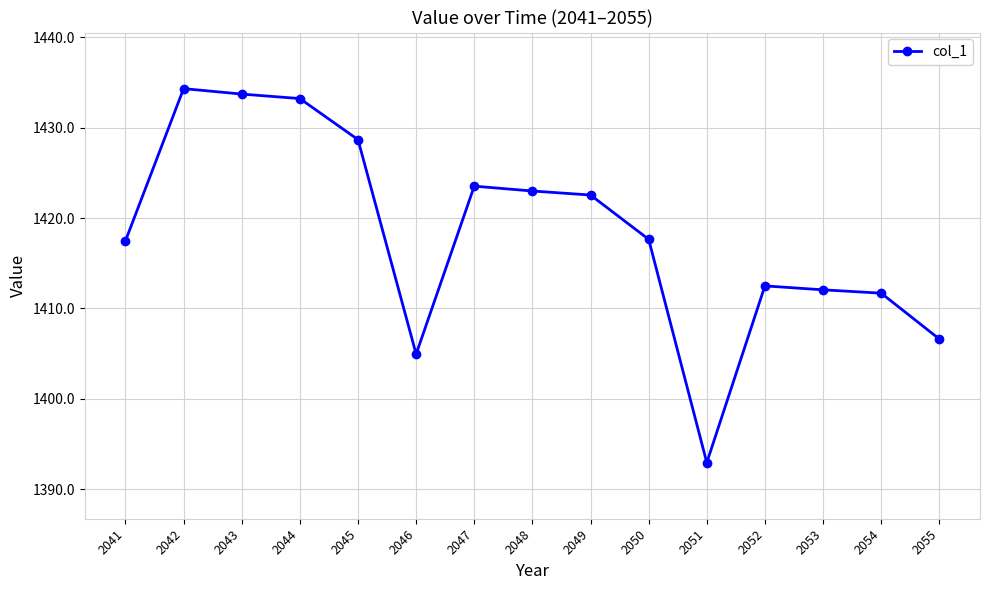

Read the value at 2051.

1392.9